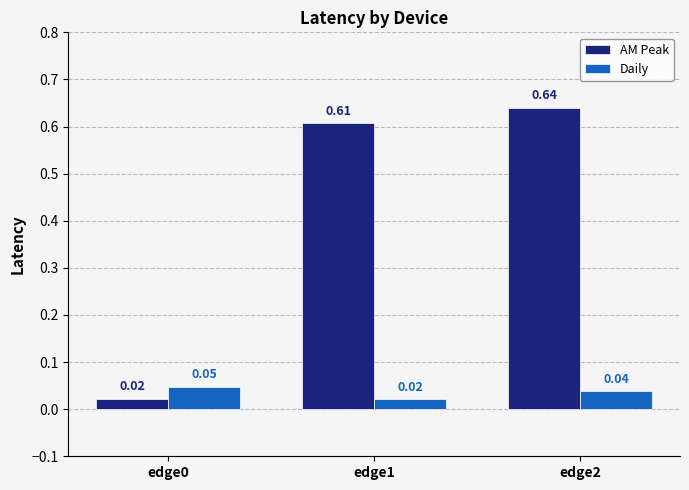

Which series has the largest range (max minus min)?

AM Peak